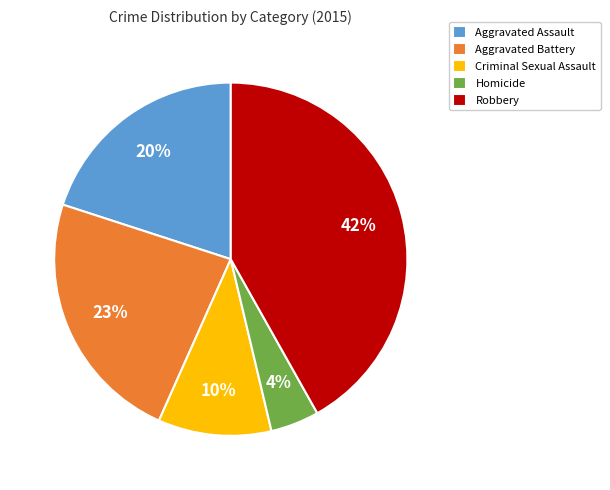

Which category has the smallest portion of the pie?

Homicide